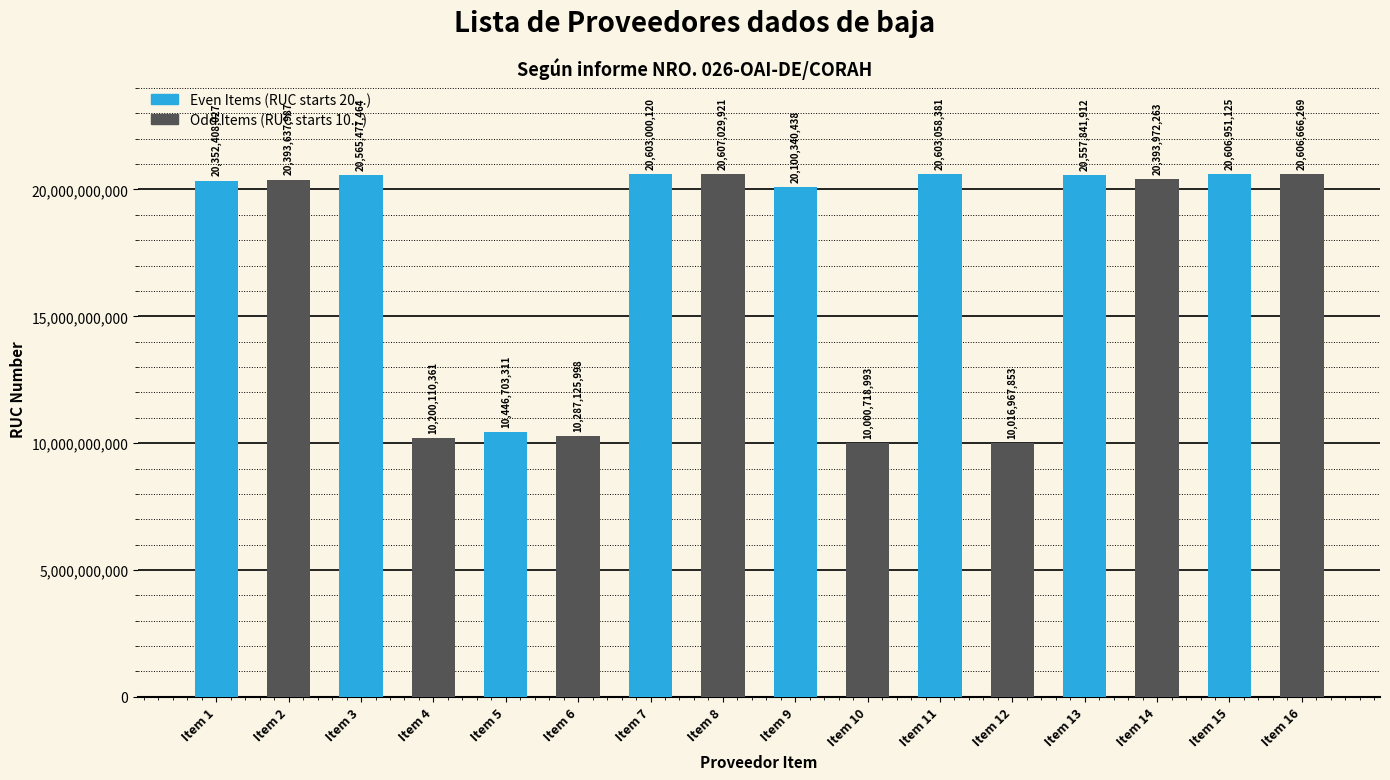

At which category does the chart reach its minimum across all series?

Item 9